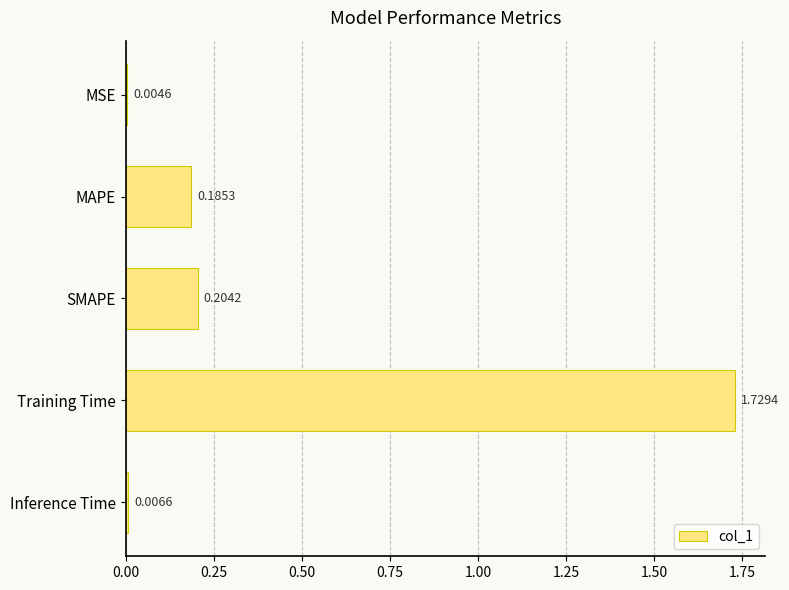

What is the sum of all values?

2.1